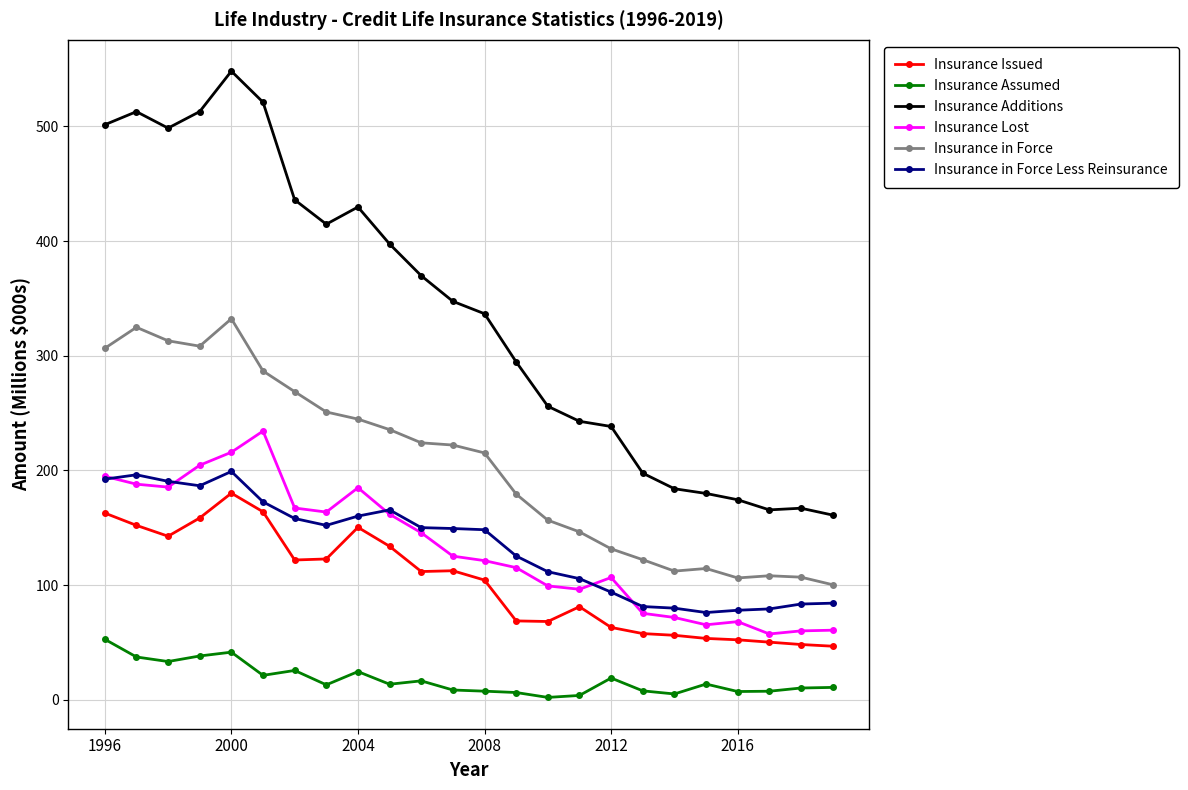

List the series in order of their peak value, highest first.

Insurance Additions, Insurance in Force, Insurance Lost, Insurance in Force Less Reinsurance, Insurance Issued, Insurance Assumed